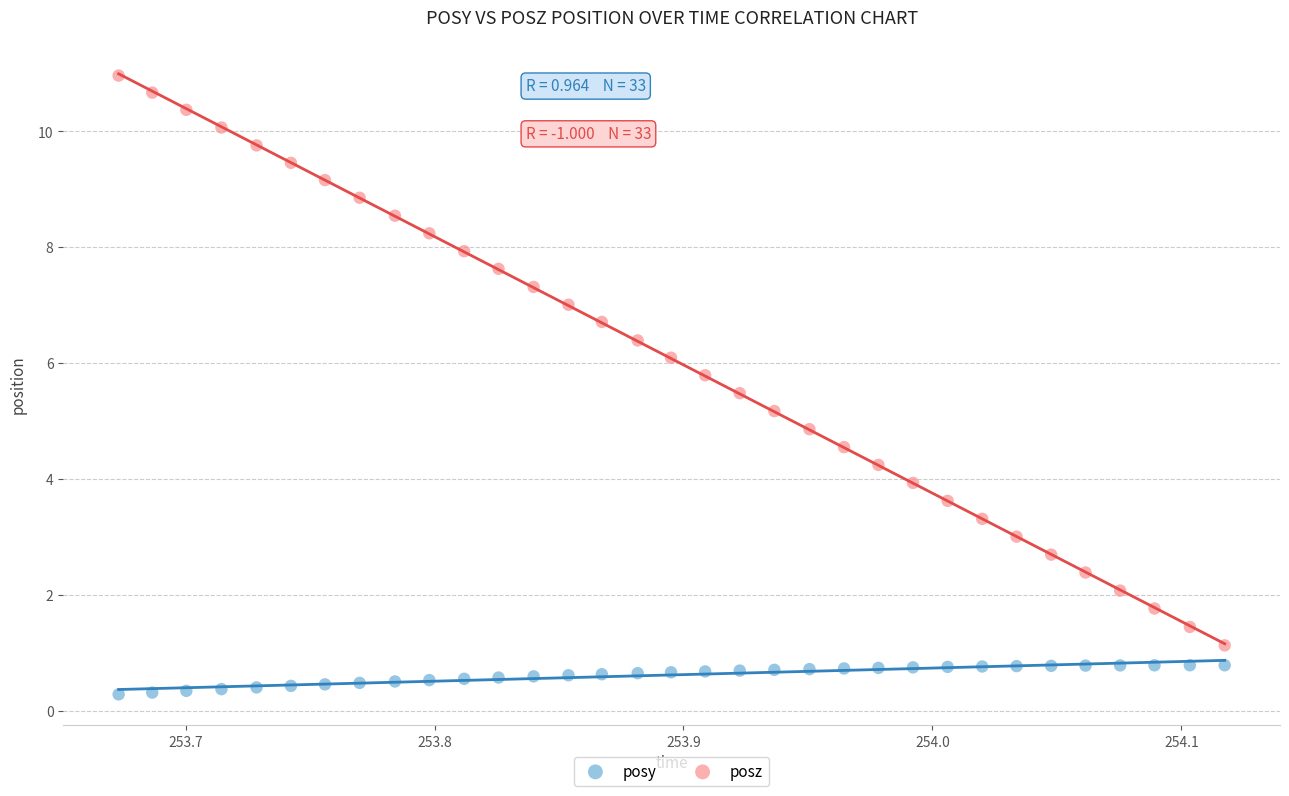

Across all data points, what is the range of X values (max minus min)?

0.4